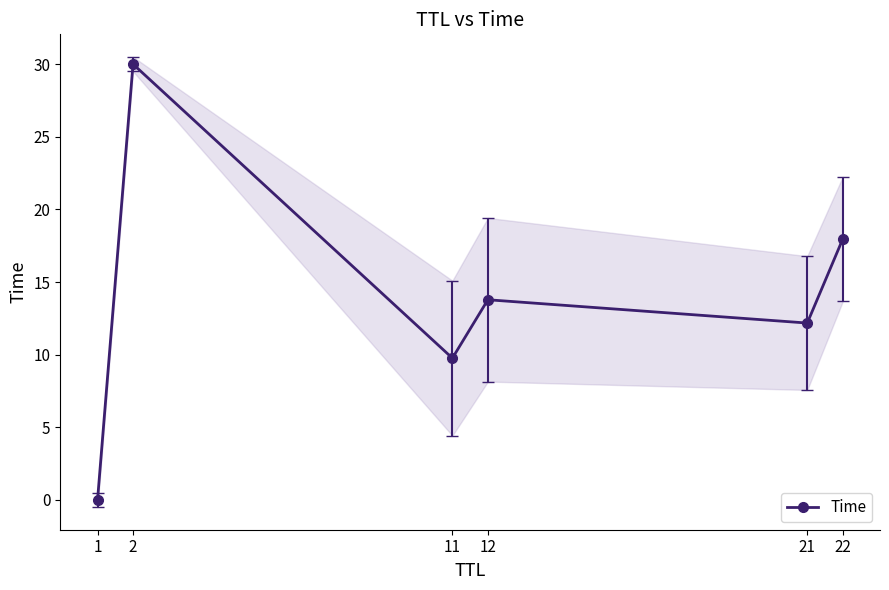

Is it true that the value at 22 is 18.0?

True